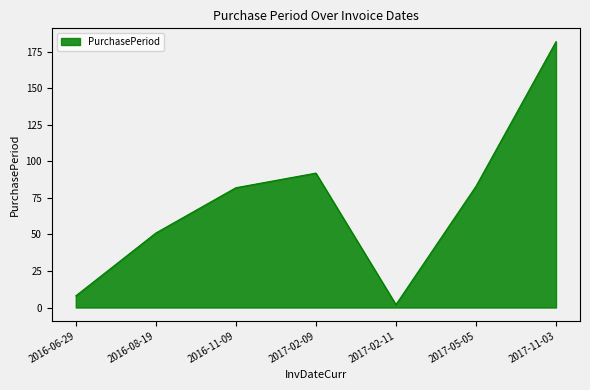

What is the sum of the values at 2016-06-29 and 2017-02-09?

100